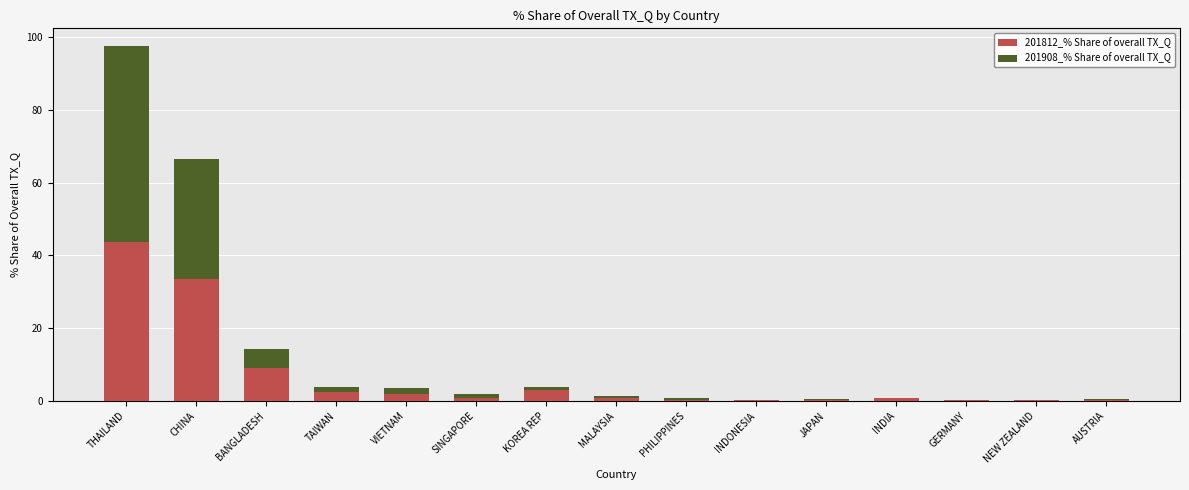

What is the sum of all 201812_% Share of overall TX_Q values?

97.8